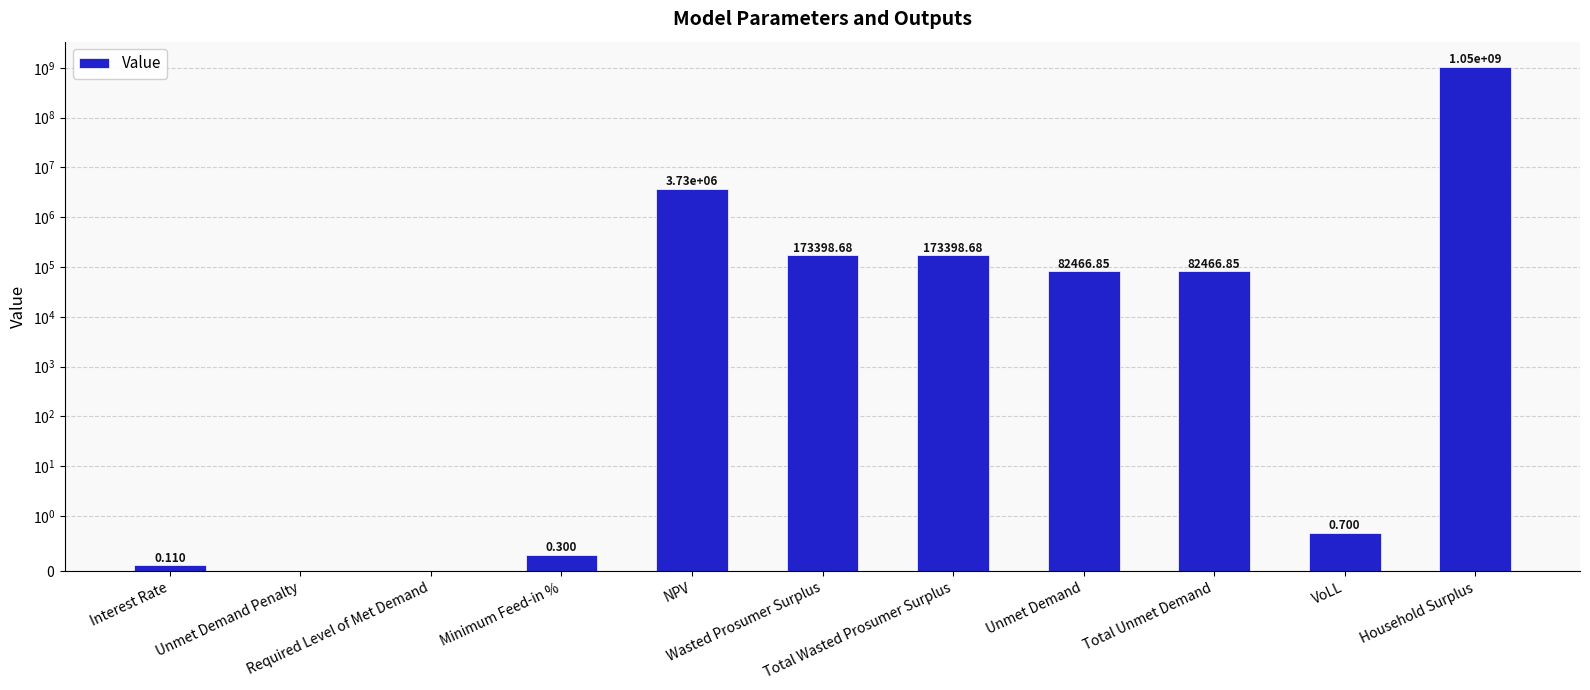

At which label does the data first exceed 82466?

NPV